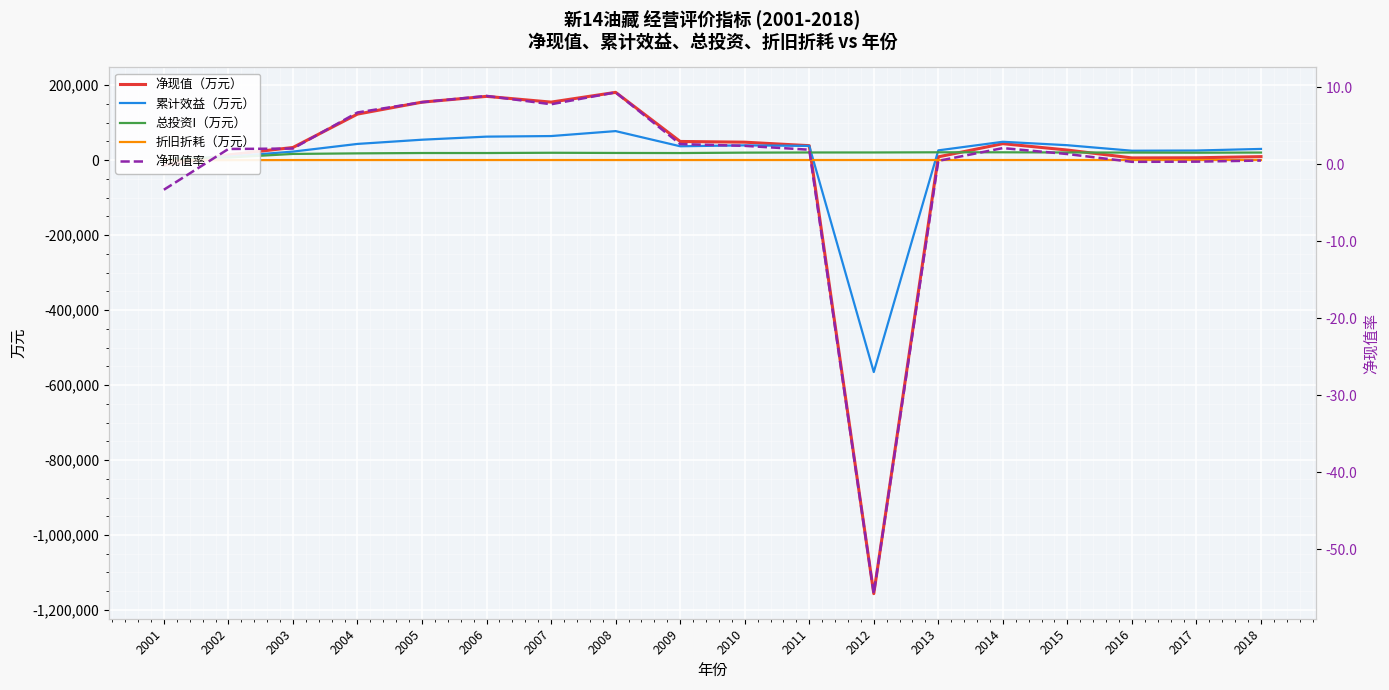

Which label corresponds to the largest value in the chart?

2008